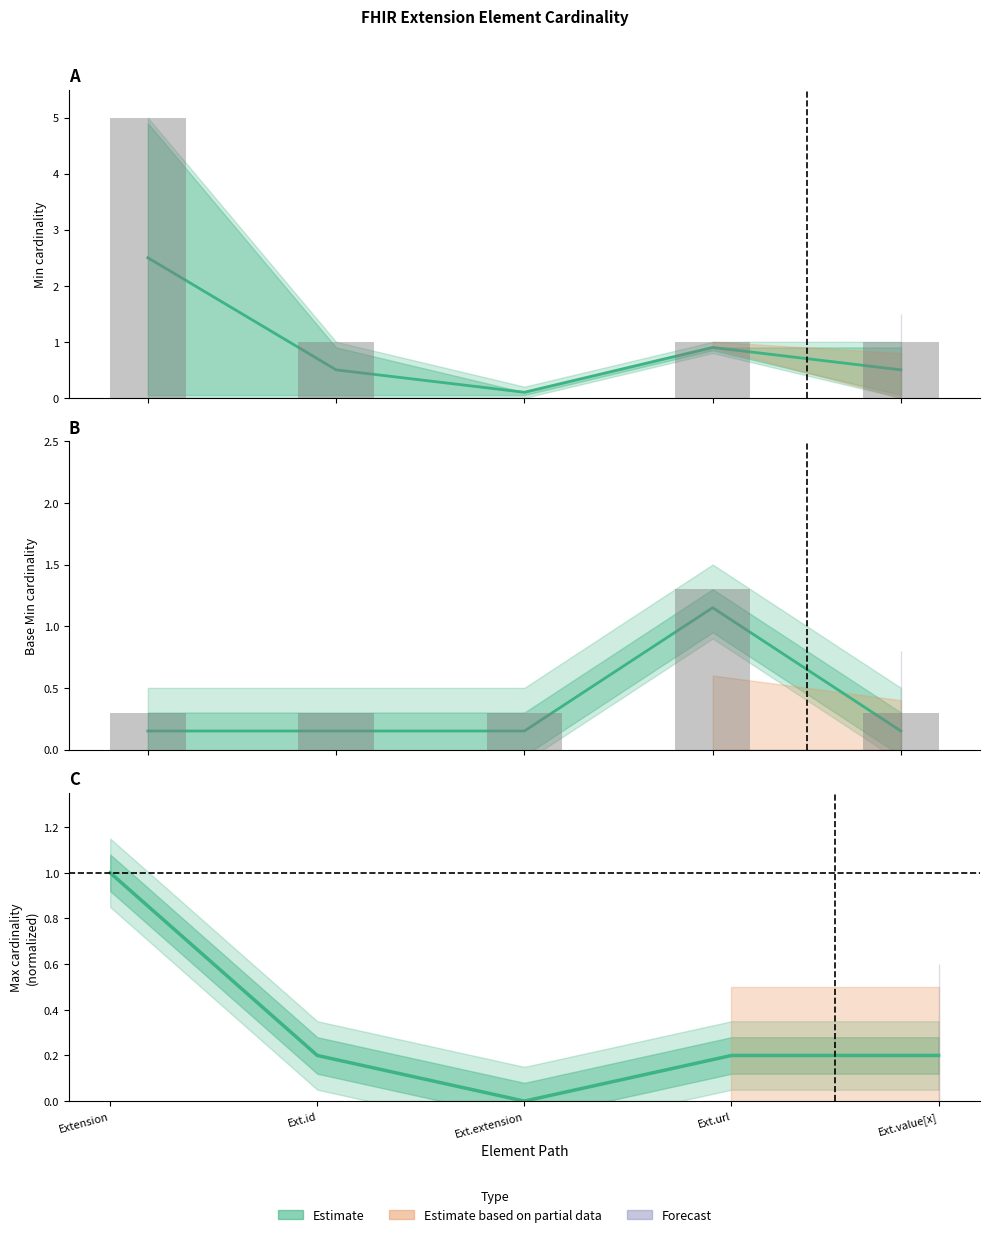

What is the difference between the maximum and second lowest values in the Min series?

1.0